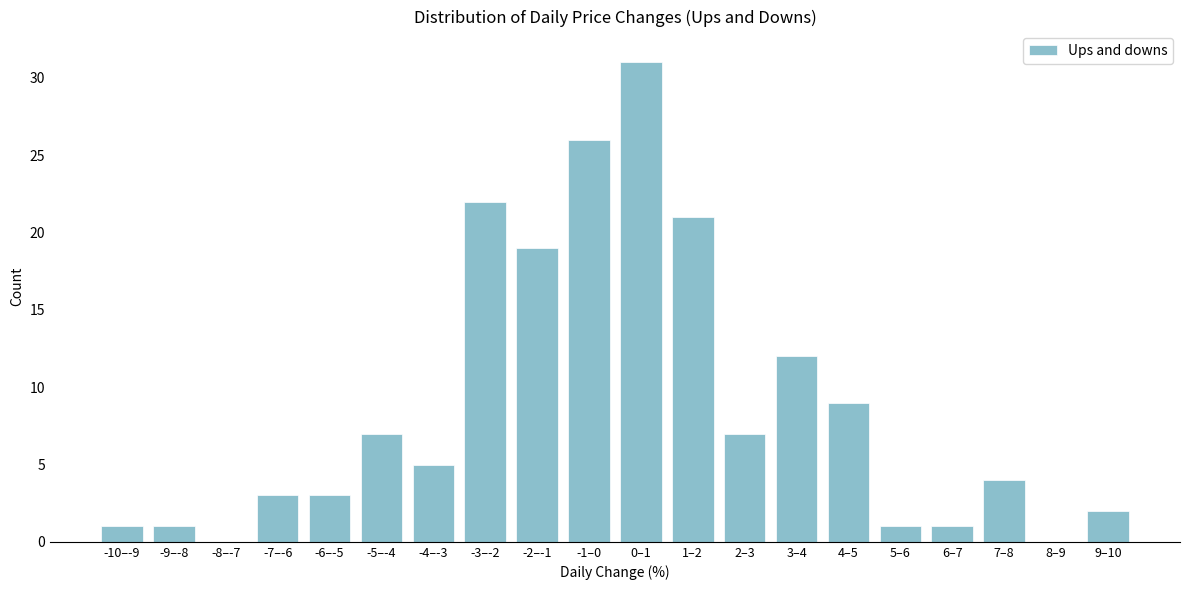

Reading right to left, transcribe all the data shown in this chart.

9–10=2	8–9=0	7–8=4	6–7=1	5–6=1	4–5=9	3–4=12	2–3=7	1–2=21	0–1=31	-1–0=26	-2–-1=19	-3–-2=22	-4–-3=5	-5–-4=7	-6–-5=3	-7–-6=3	-8–-7=0	-9–-8=1	-10–-9=1